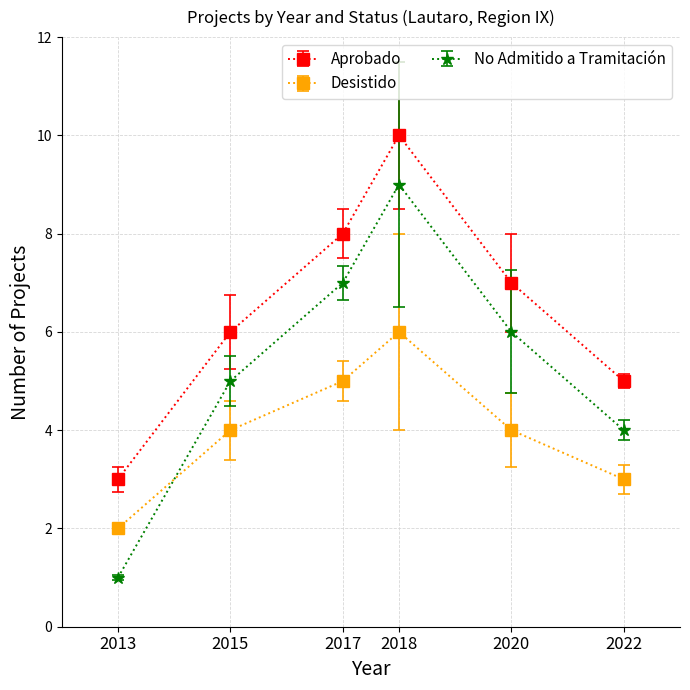

List the series in order of their peak value, highest first.

Aprobado, No Admitido a Tramitación, Desistido